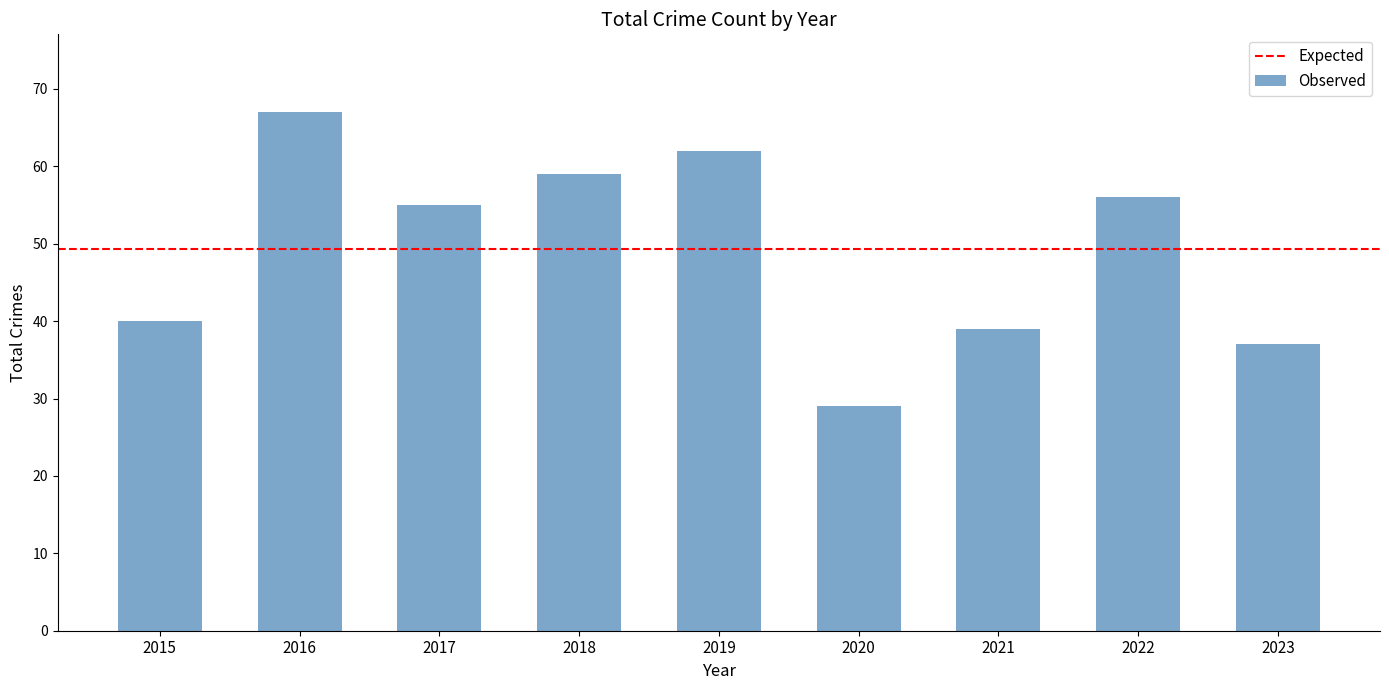

Rank the categories by value from highest to lowest.

2016, 2019, 2018, 2022, 2017, 2015, 2021, 2023, 2020